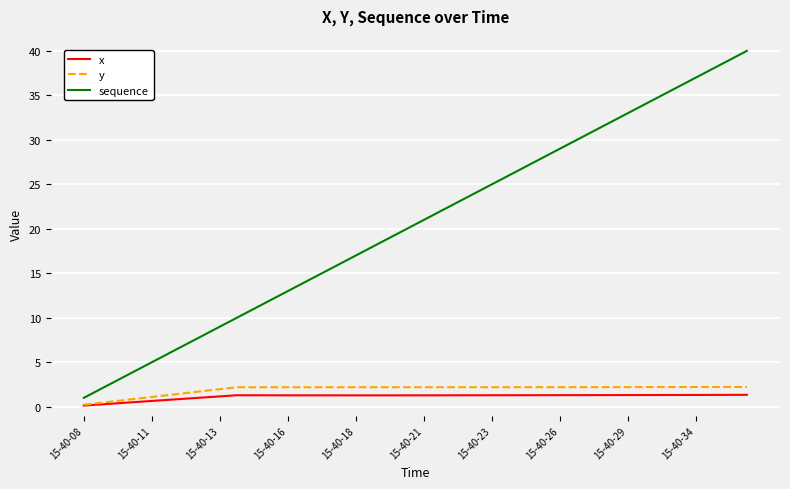

Which series has the widest spread of values?

sequence